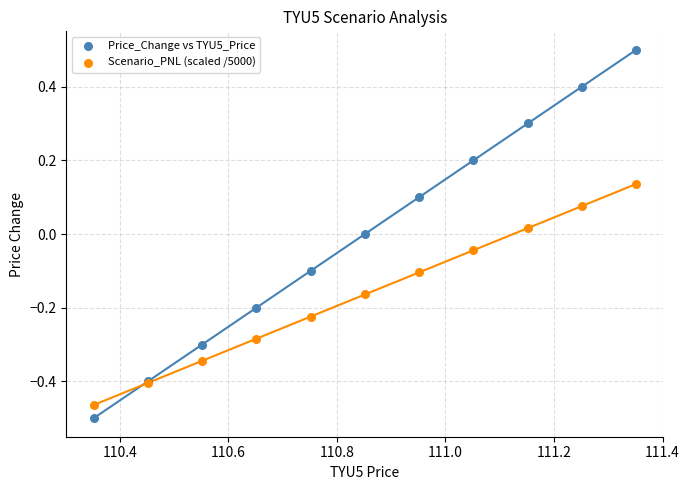

Which series has the widest spread of Y values?

Price_Change vs TYU5_Price